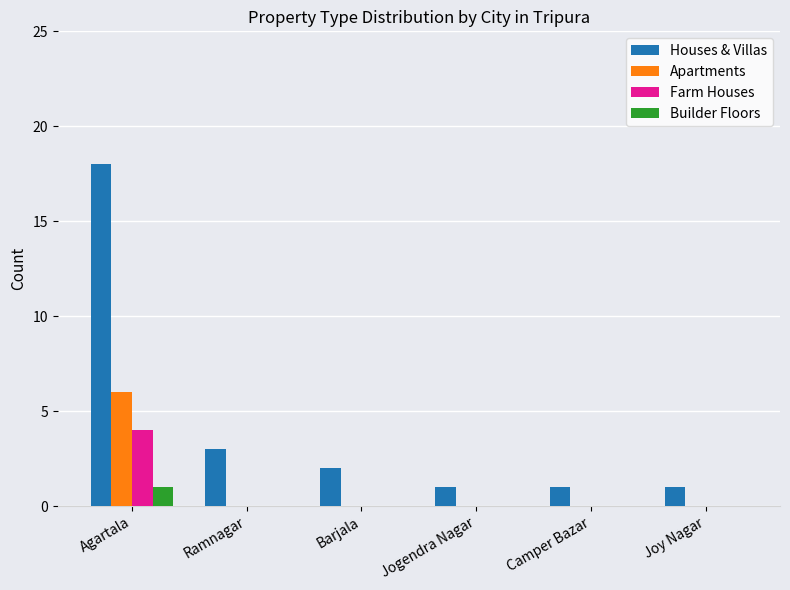

What is the sum of all Apartments values?

6